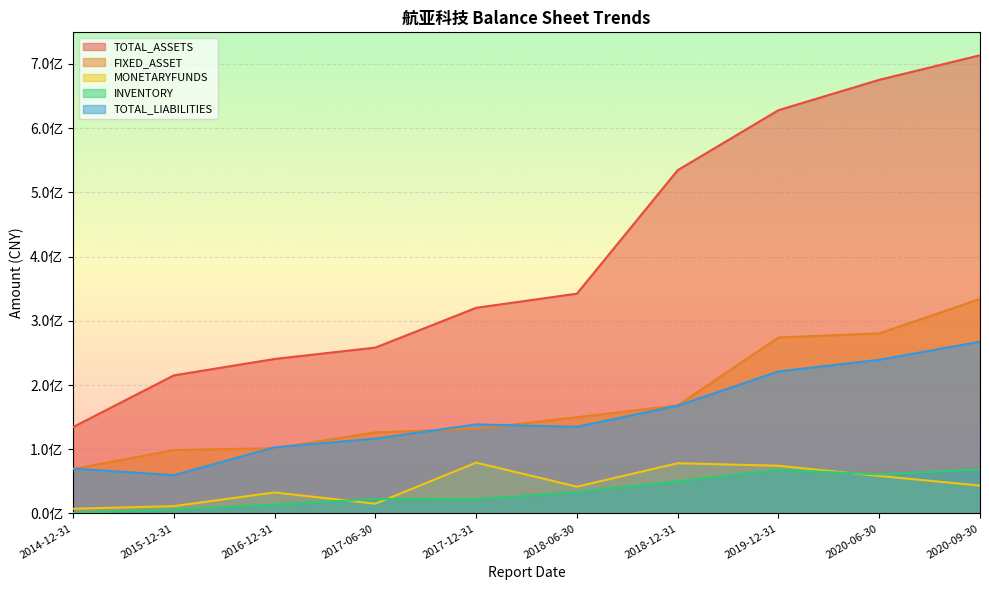

Is it true that FIXED_ASSET equals 47770271.5 at 2014-12-31?

False